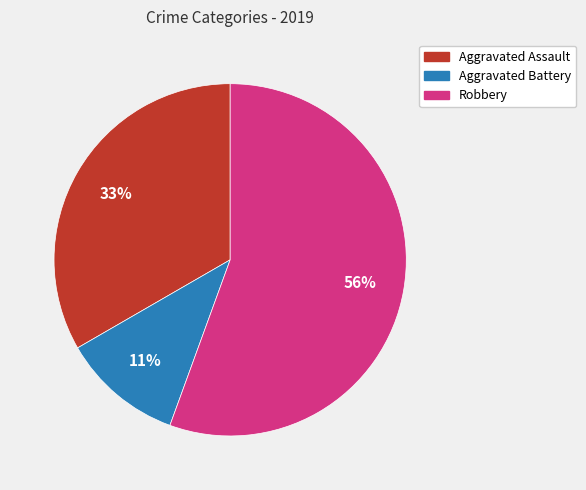

What is the largest slice in the pie chart?

Robbery